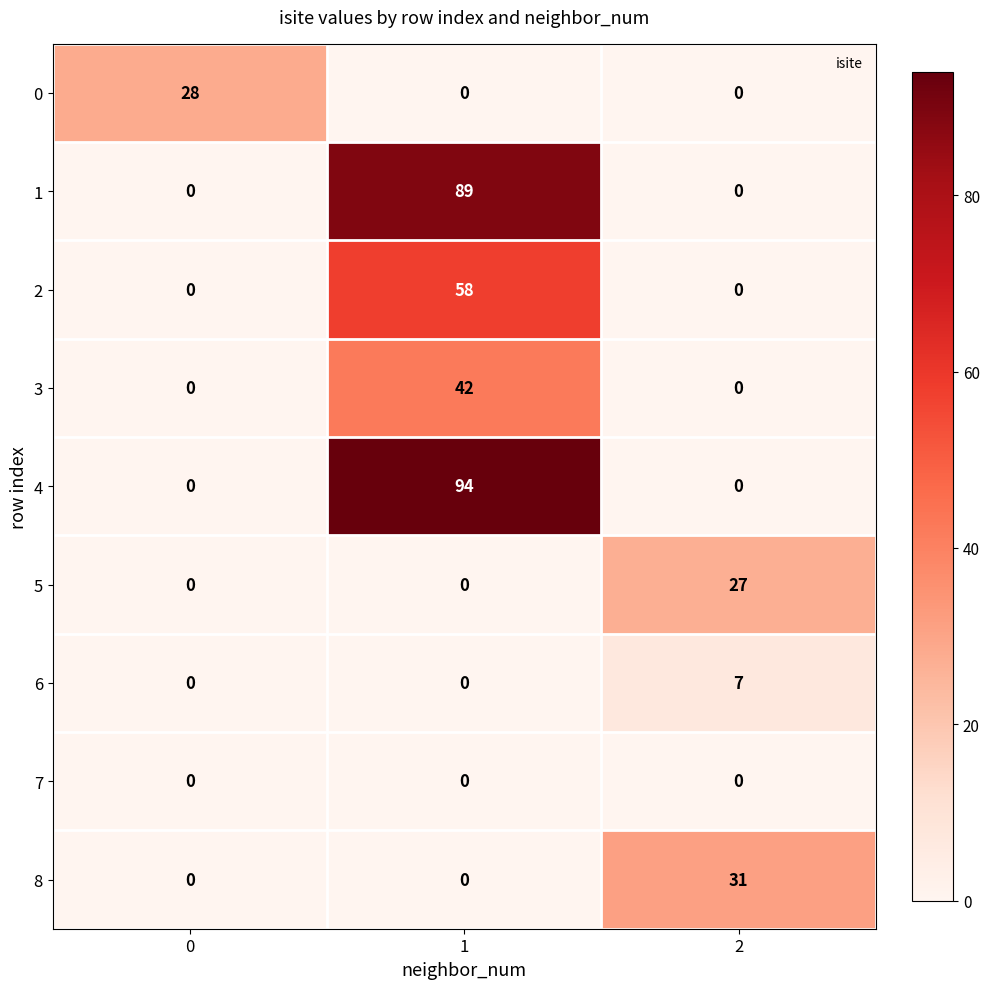

Which series has the largest total across all categories?

4